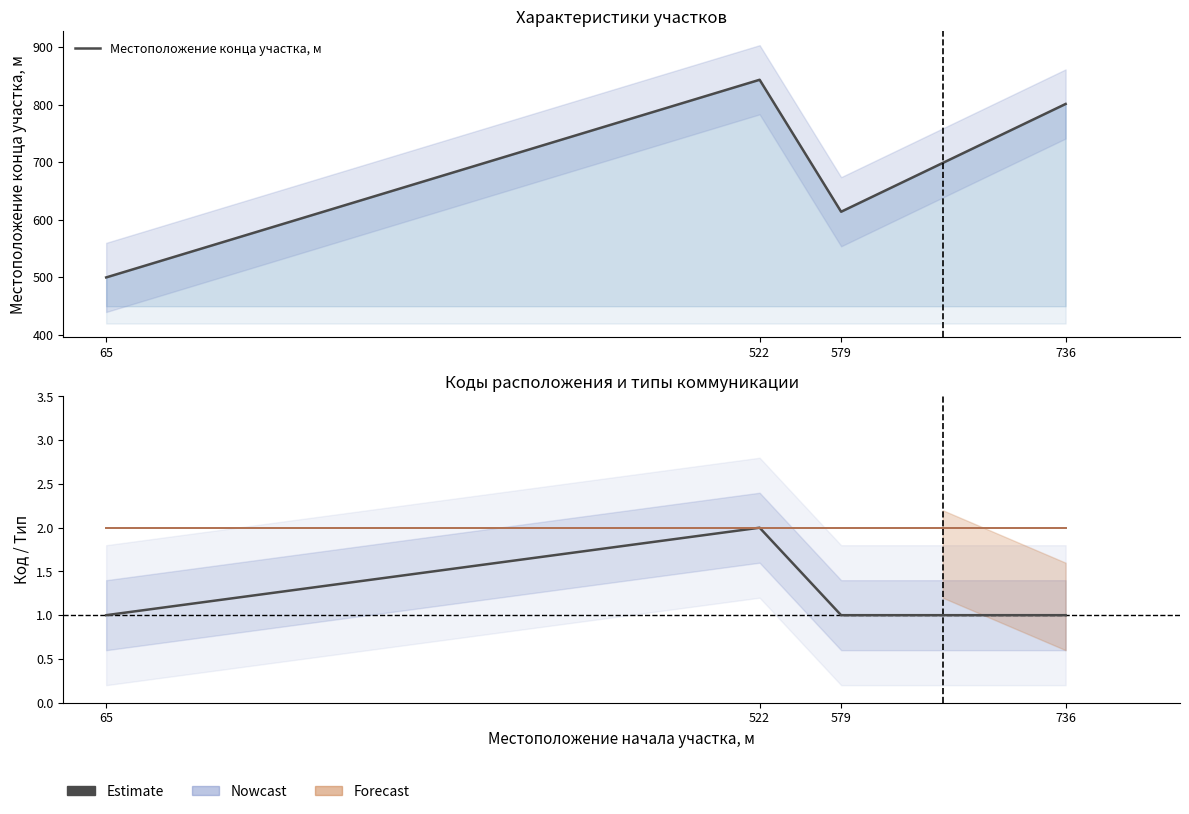

What is the spread (max minus min) of values at 65?

499